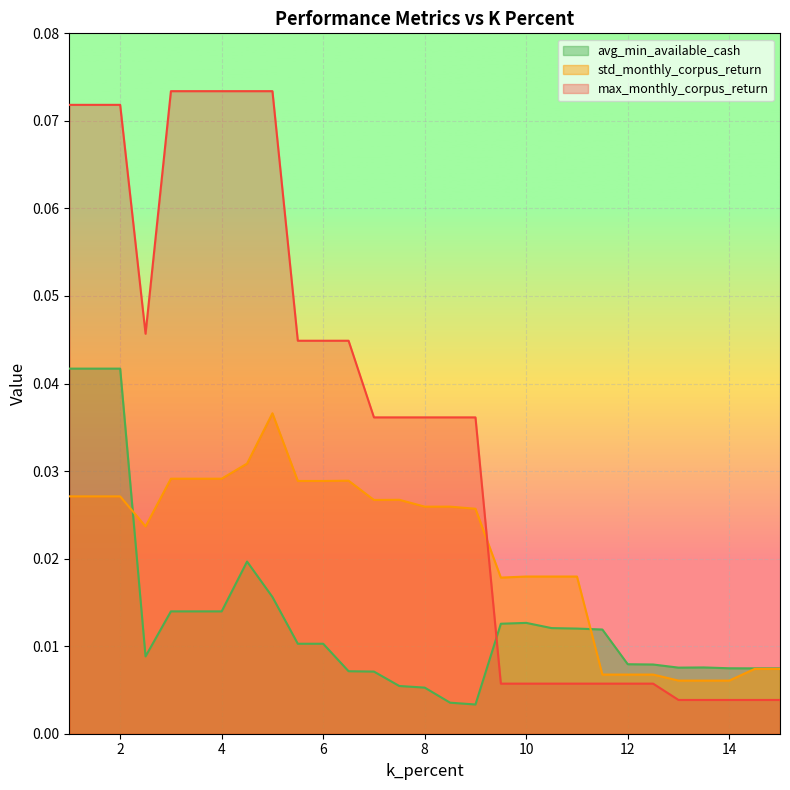

Between 10.5 and 5.5, which is larger?

10.5